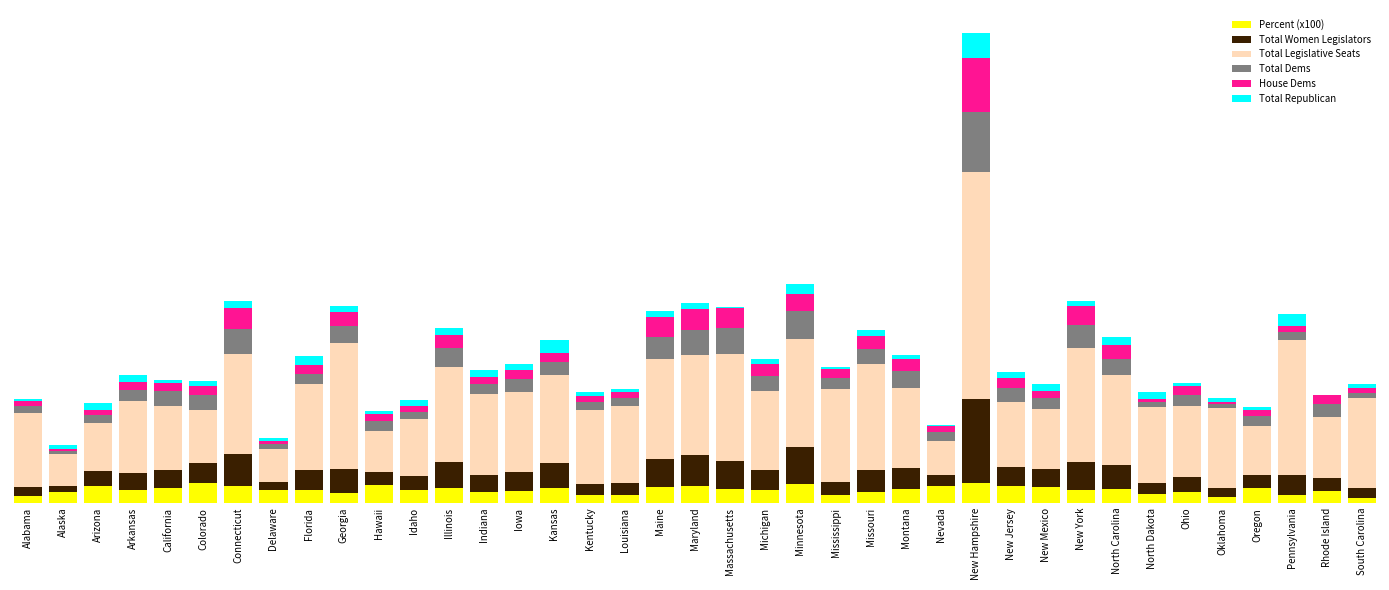

Are the bars grouped side by side (vs. stacked)?

No